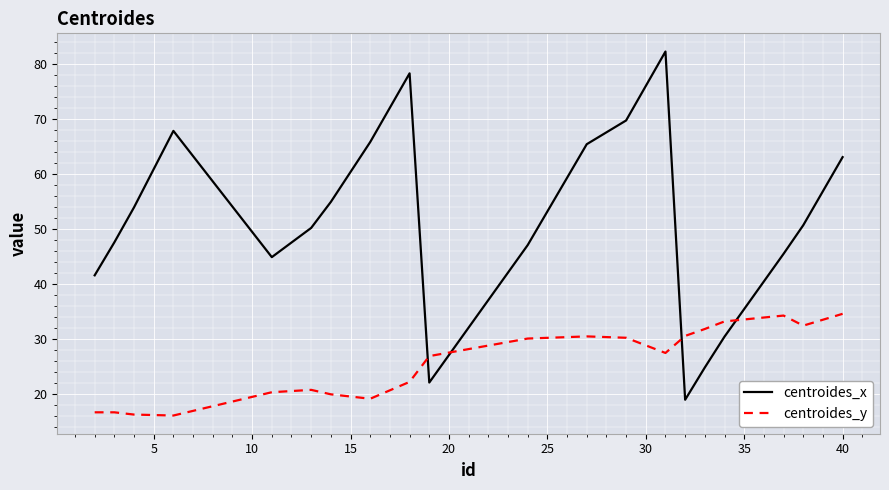

Which series has the widest spread of values?

centroides_x